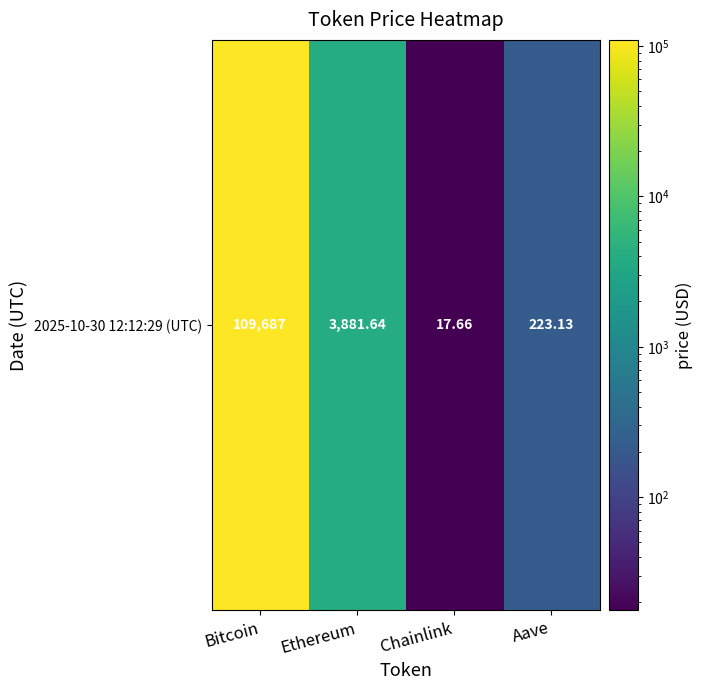

What is the change in value from Ethereum to Aave?

-3658.5